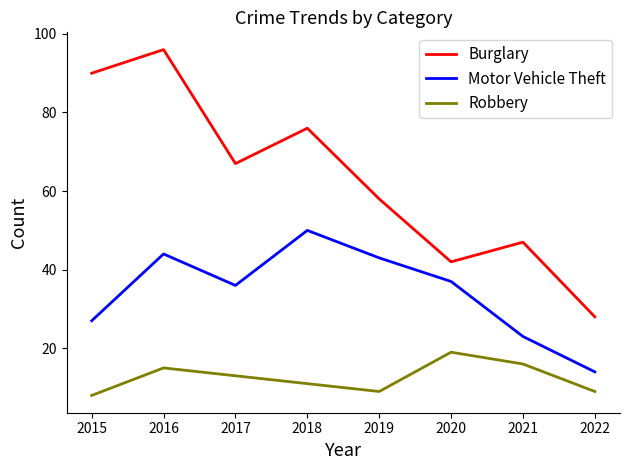

Reading left to right, transcribe all the data shown in this chart.

Burglary: 2015=90	2016=96	2017=67	2018=76	2019=58	2020=42	2021=47	2022=28
Motor Vehicle Theft: 2015=27	2016=44	2017=36	2018=50	2019=43	2020=37	2021=23	2022=14
Robbery: 2015=8	2016=15	2017=13	2018=11	2019=9	2020=19	2021=16	2022=9